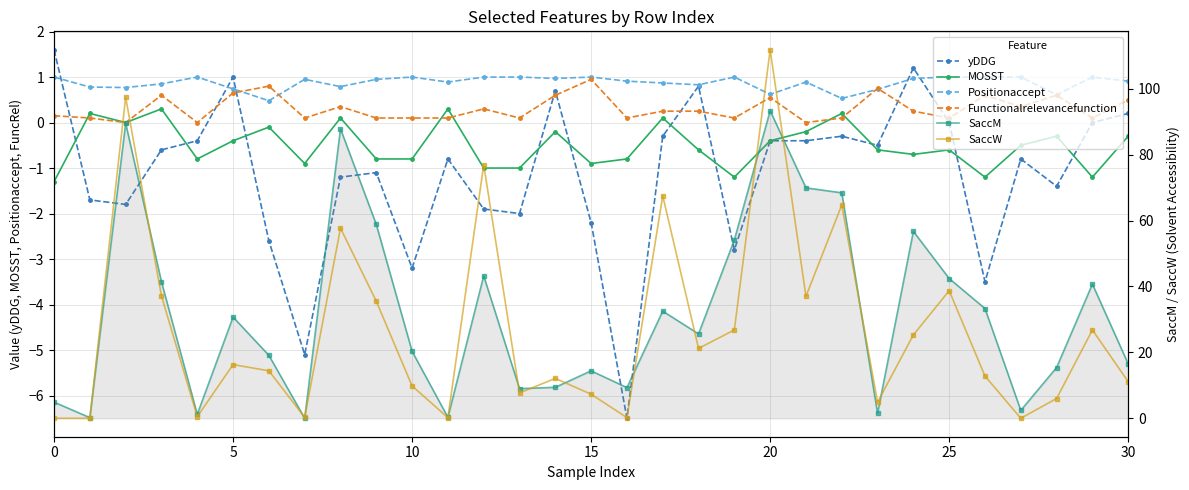

Which label corresponds to the smallest value in the chart?

16